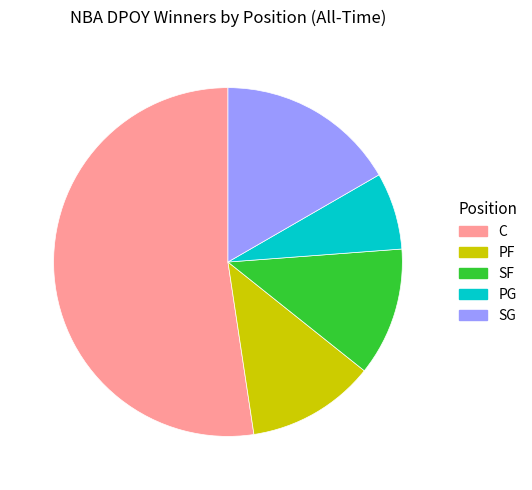

True or false: SF accounts for 12% of the total.

True